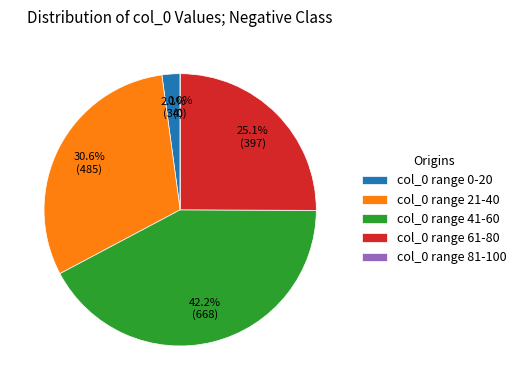

Does positive account for over 50% of the chart?

No